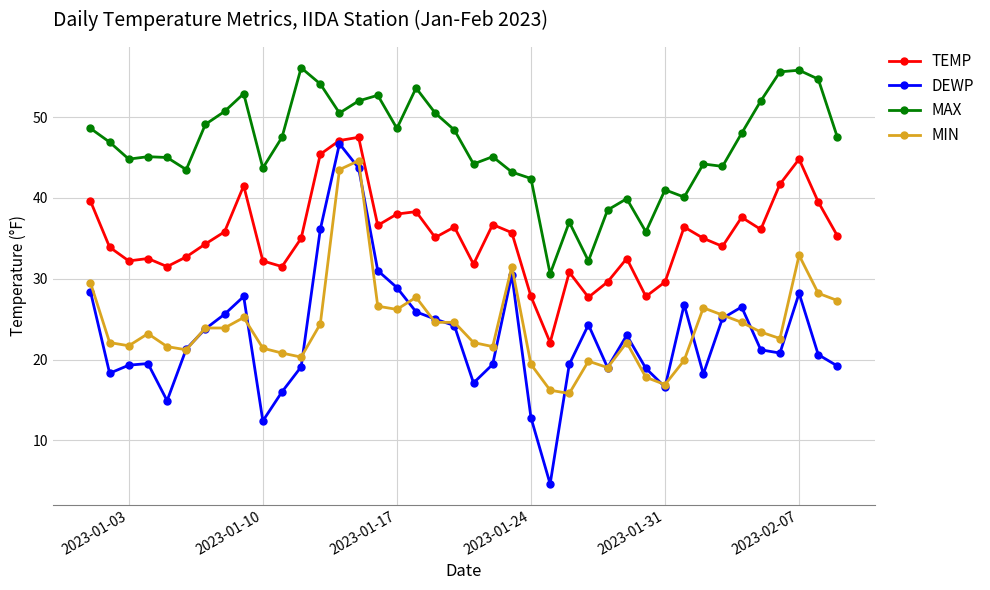

True or false: TEMP has more than 2 interior local peaks.

True